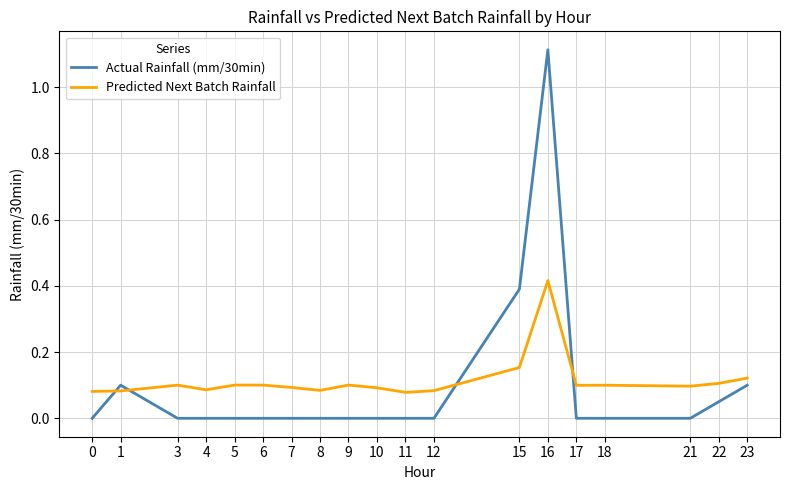

What are all the series names shown in the legend?

Actual Rainfall (mm/30min), Predicted Next Batch Rainfall